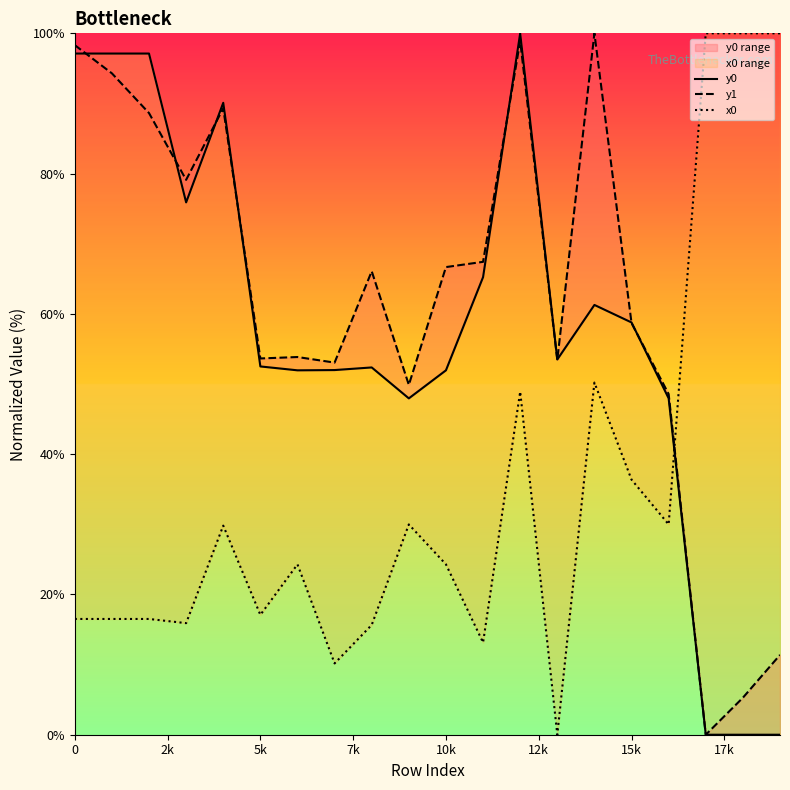

In y0, how many points are higher than both neighbors (excluding endpoints)?

4